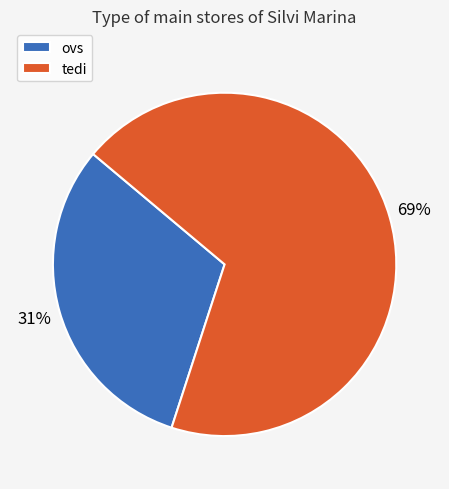

Is the sum of ovs and tedi greater than half?

Yes